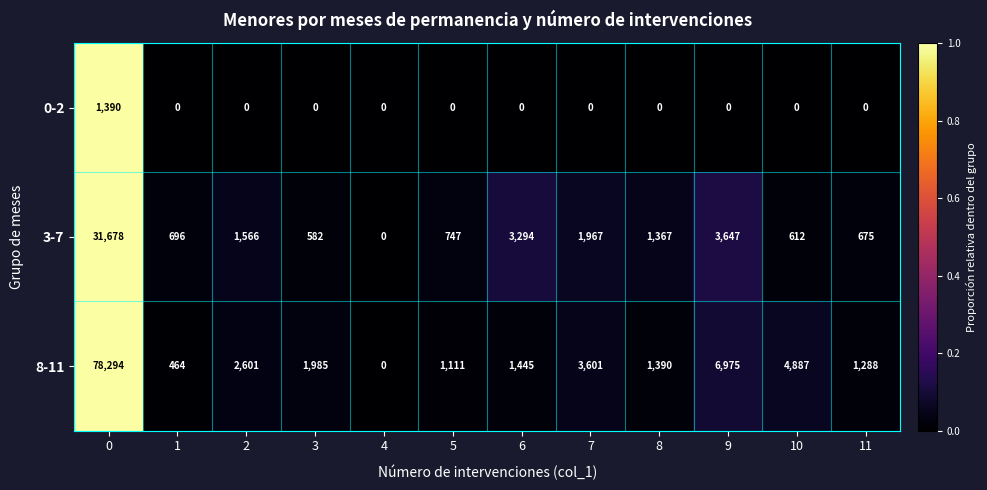

What is the difference between the second highest and minimum values in the 8-11 series?

6975